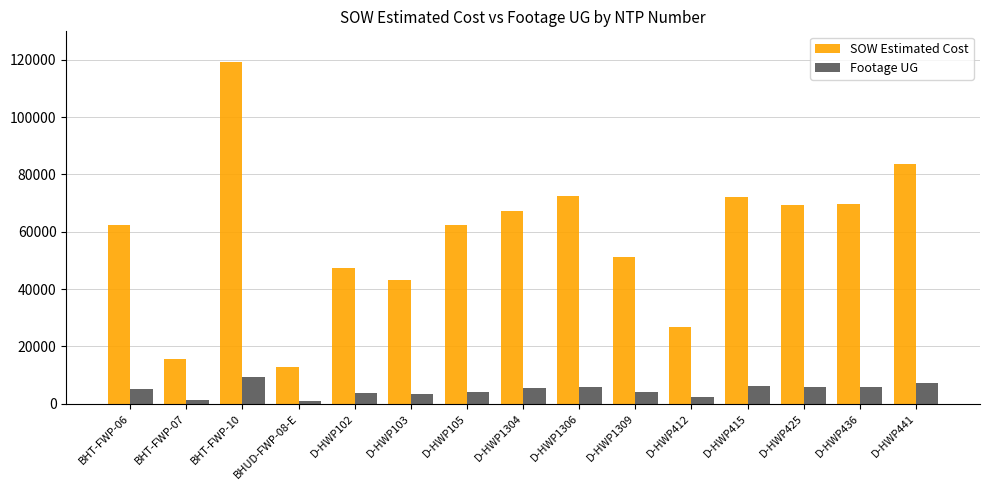

What is the sum of all Footage UG values?

69781.0